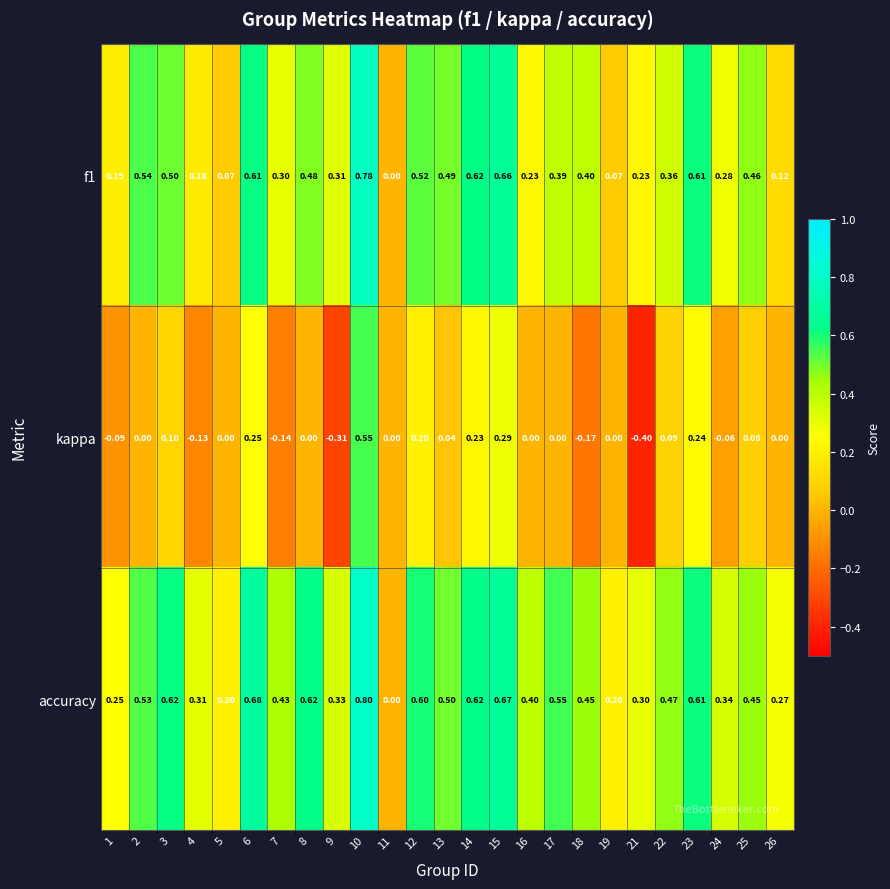

How many values in the kappa series are below 0?

7